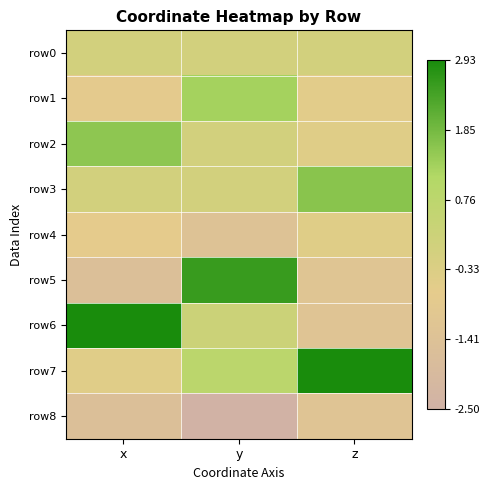

Between x and z, which series saw the biggest shift?

row6